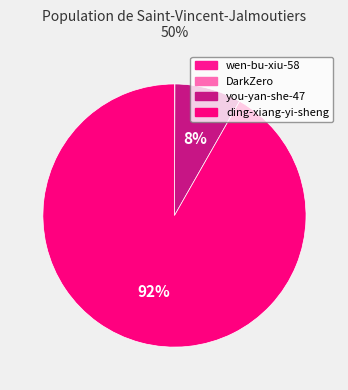

To the nearest percent, what is the difference between the ding-xiang-yi-sheng and DarkZero slice percentages?

92%